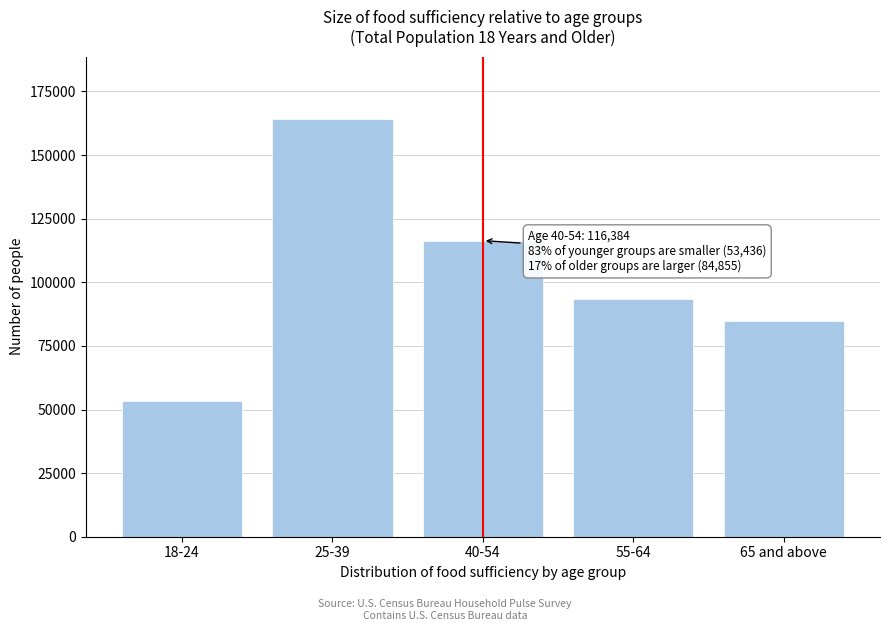

Reading left to right, extract all data points from this chart.

18-24=53436	25-39=164036	40-54=116384	55-64=93556	65 and above=84855